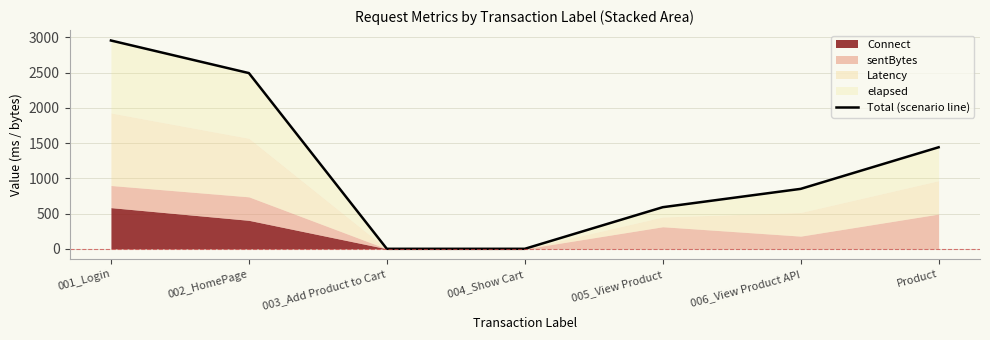

What is the label of the 2nd point from the left?

002_HomePage